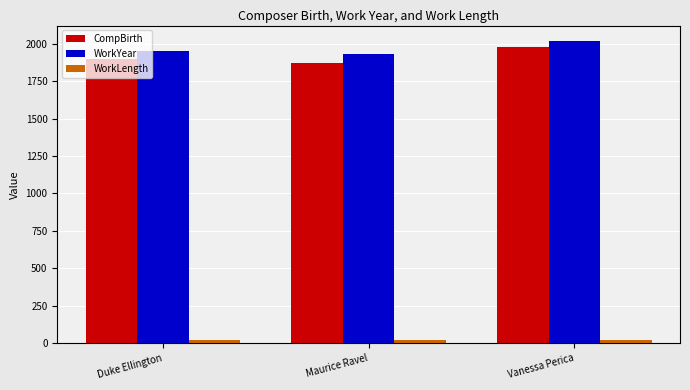

What is the maximum value for WorkYear?

2021